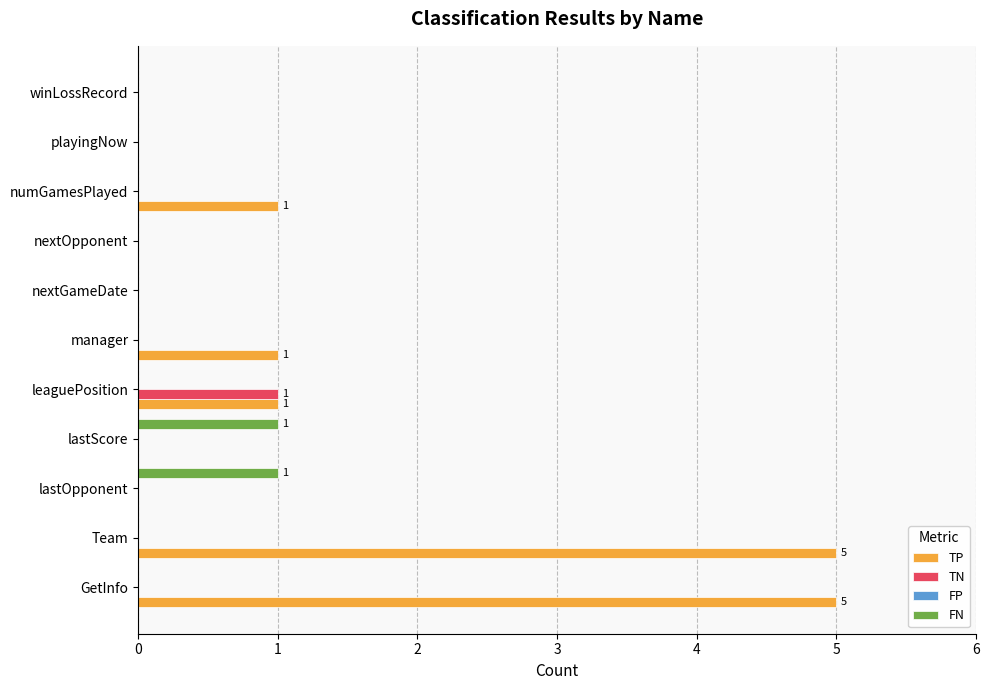

Which series has the largest range (max minus min)?

TP